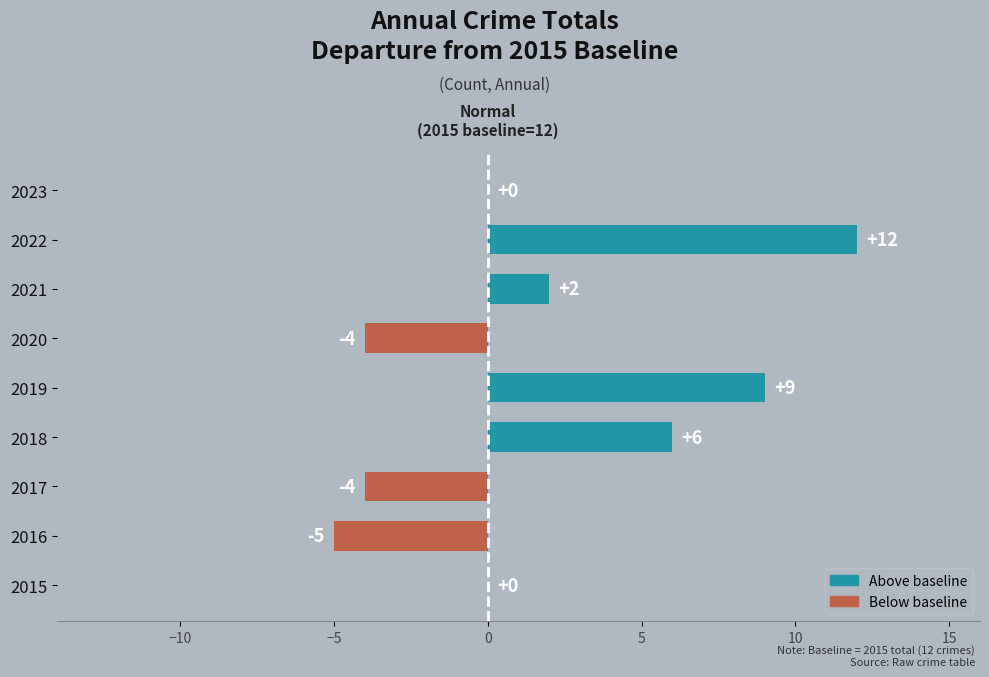

True or false: the data shows 9 at 2023.

False